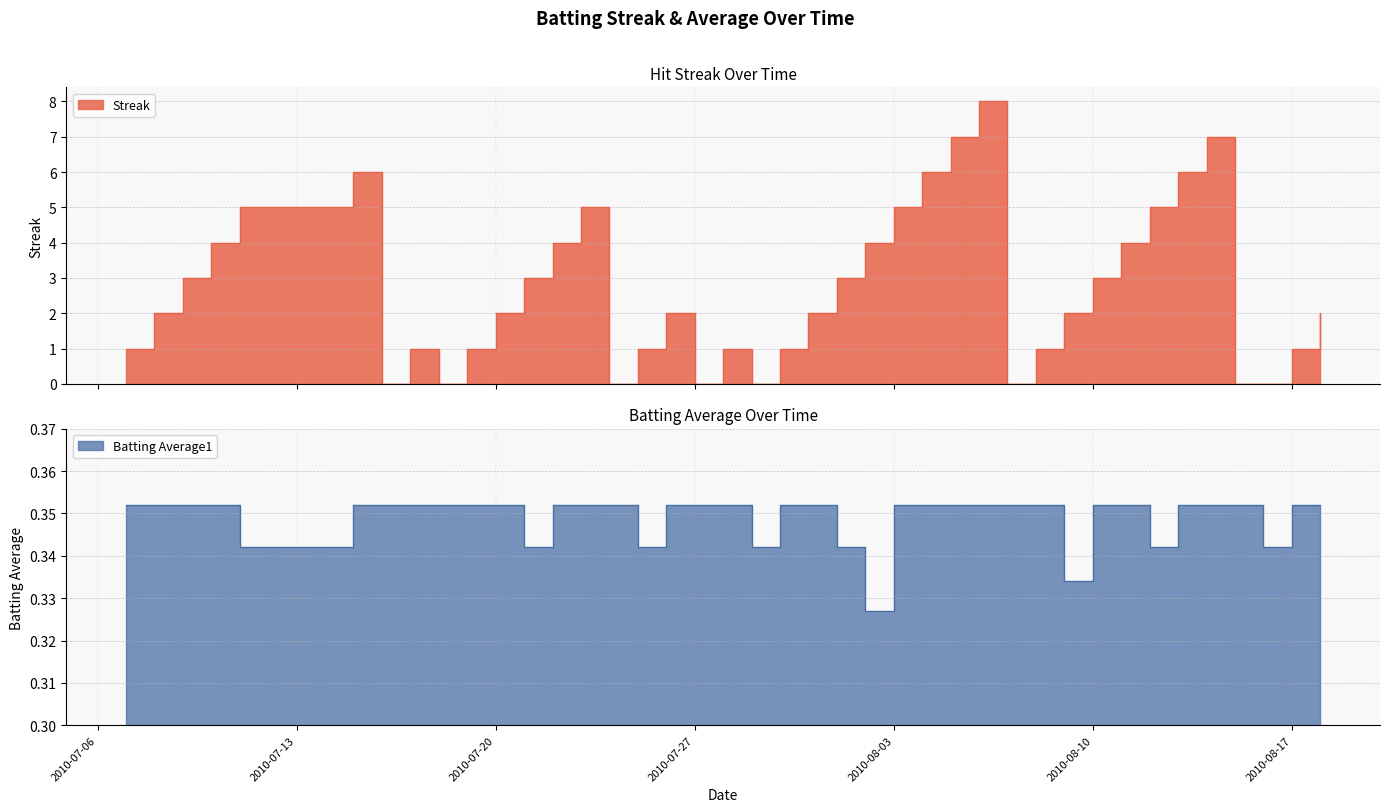

At which category does the chart reach its minimum across all series?

2010-07-16